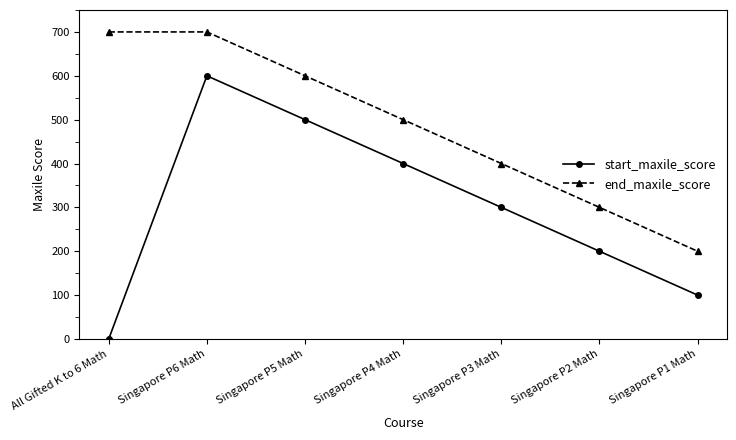

What is the greatest value displayed?

700